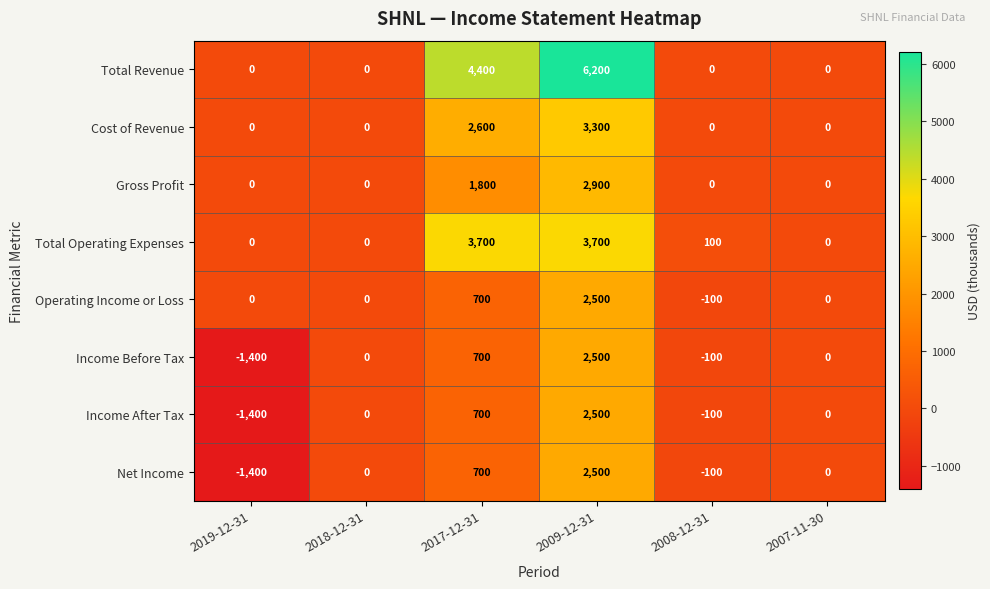

What is the spread (max minus min) of values at 2019-12-31?

1400